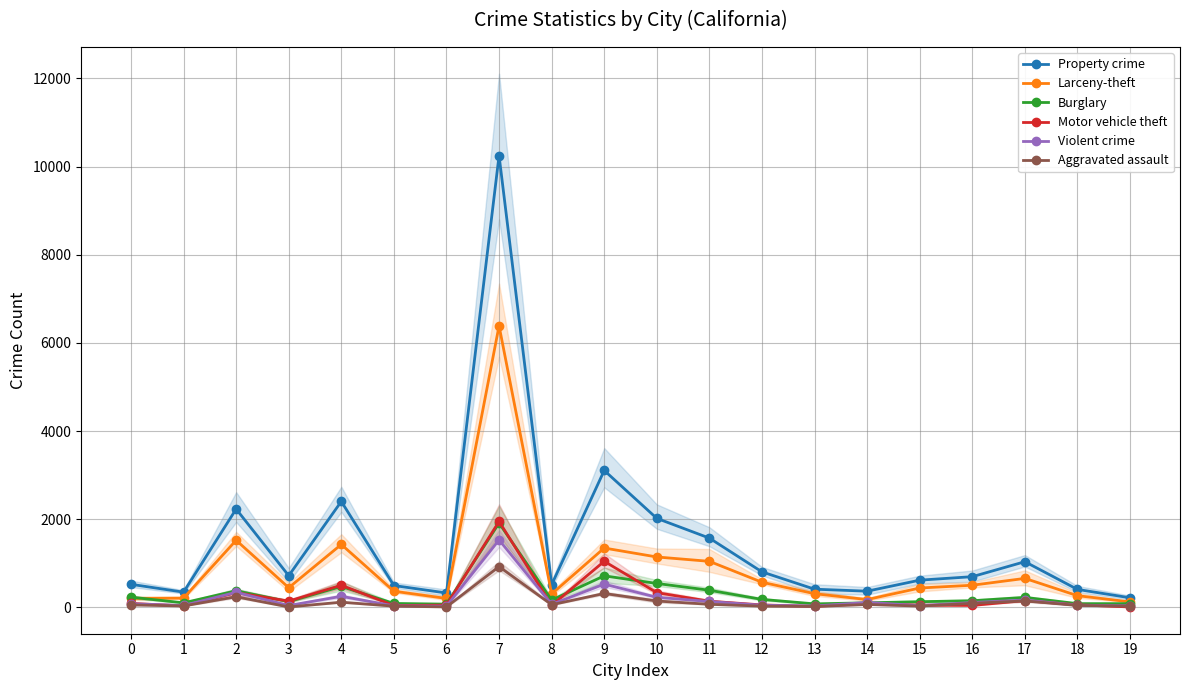

What is the average value of the Larceny-theft series?

882